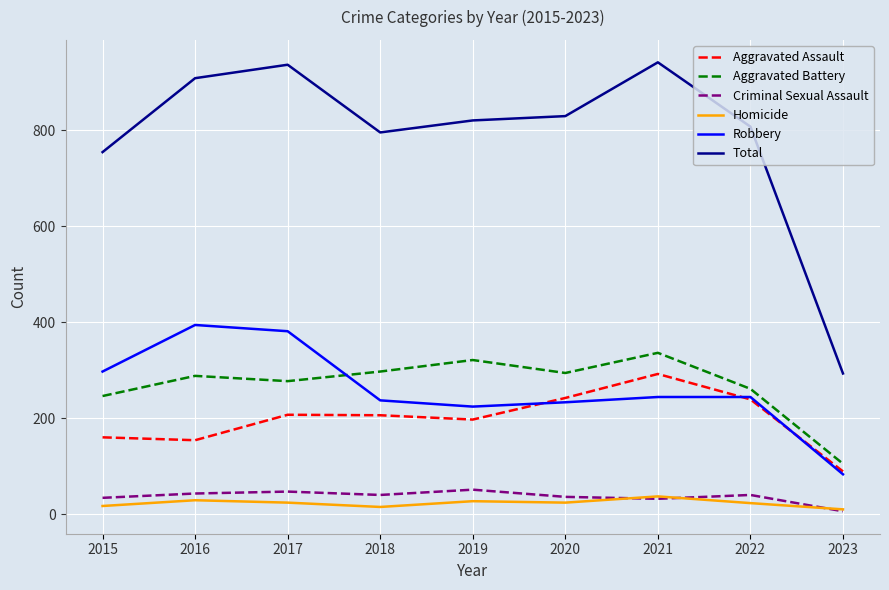

At how many categories does at least one series exceed 766?

7